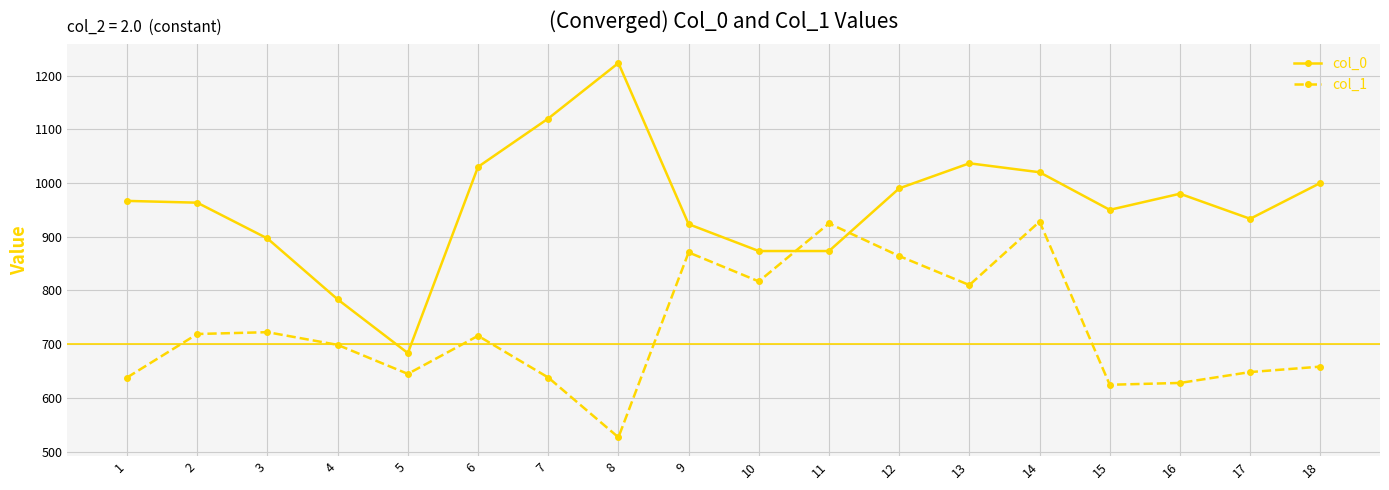

The value of col_0 at 14 is 1660.3. True or false?

False